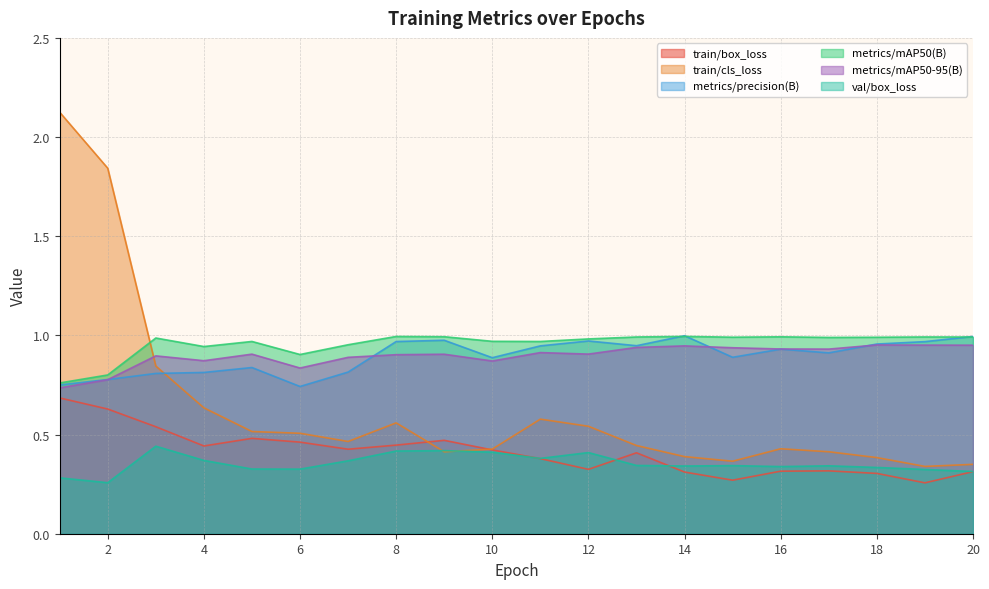

What is the minimum value shown in the chart?

0.3